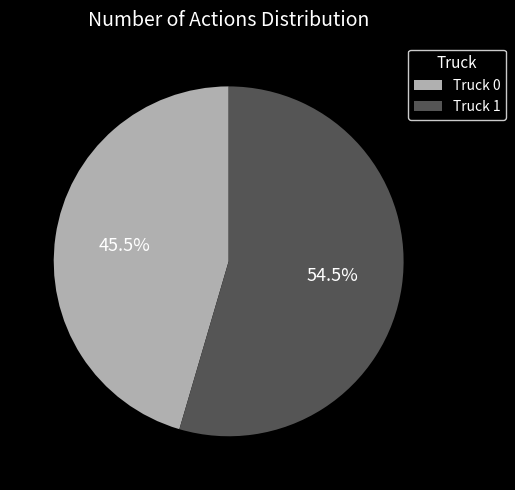

What percentage do Truck 1 and Truck 0 together represent?

100.0%